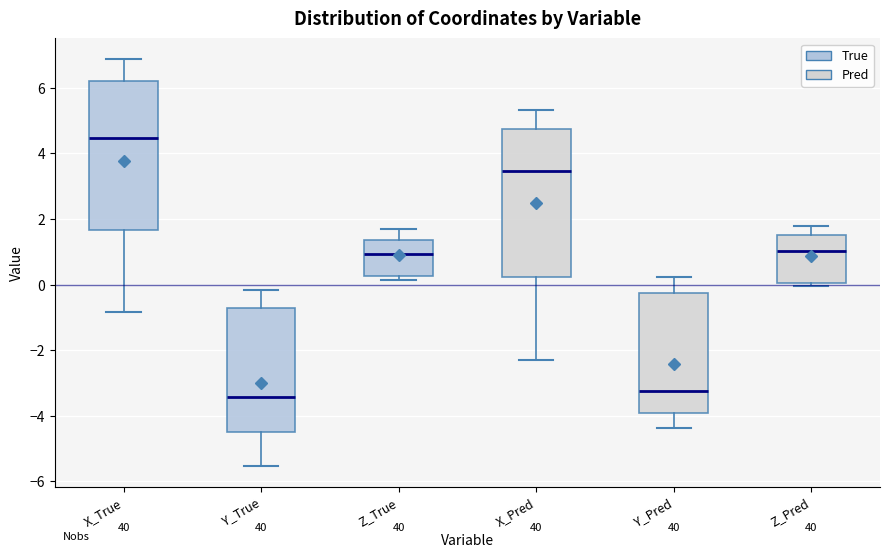

Where does the median line of the box for Z_True sit on the y-axis? The values are not printed on the chart, so give them approximately, as read against the axis.

1.0